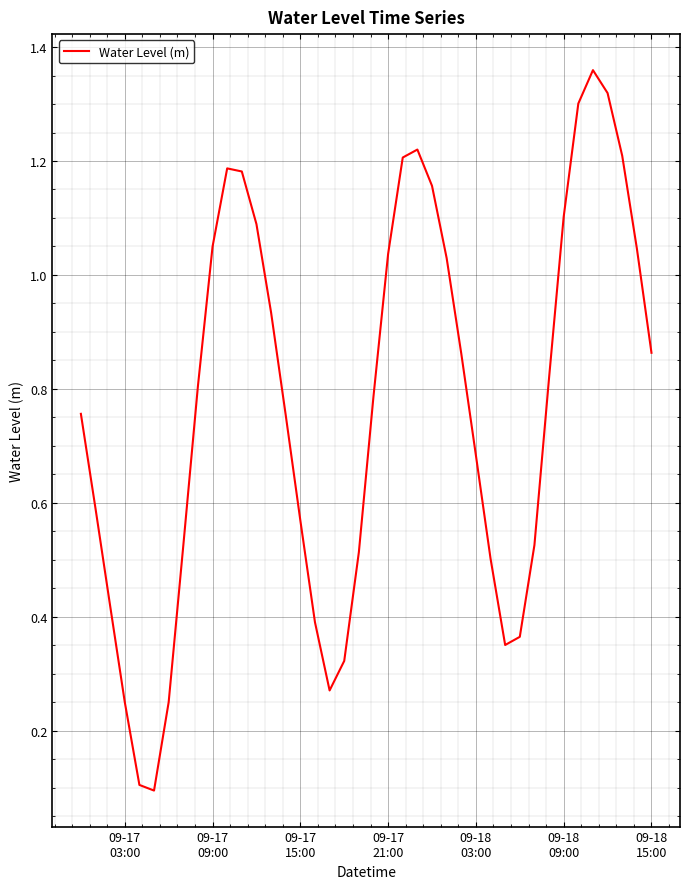

How many points are lower than both their immediate neighbors (excluding endpoints)?

3